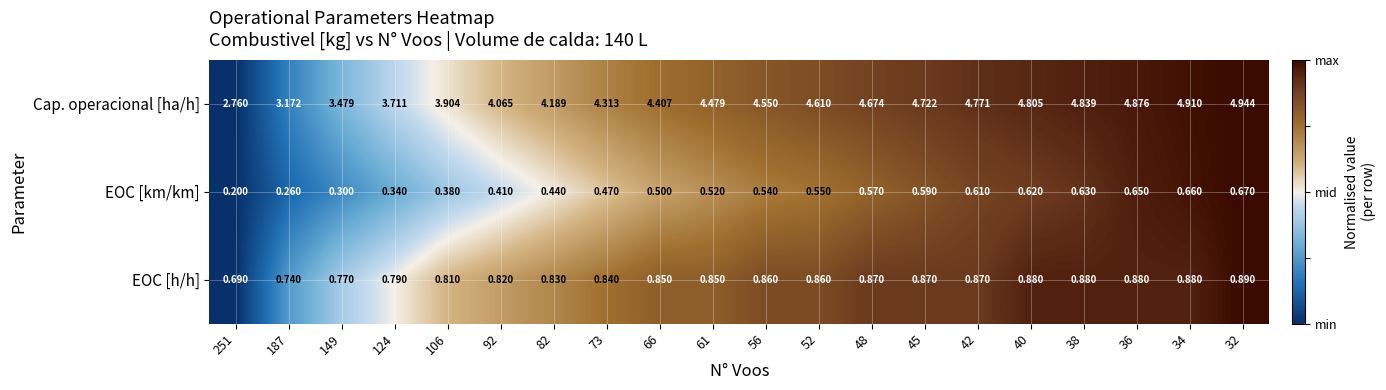

List the series in order of their peak value, highest first.

Cap. operacional [ha/h], EOC [h/h], EOC [km/km]